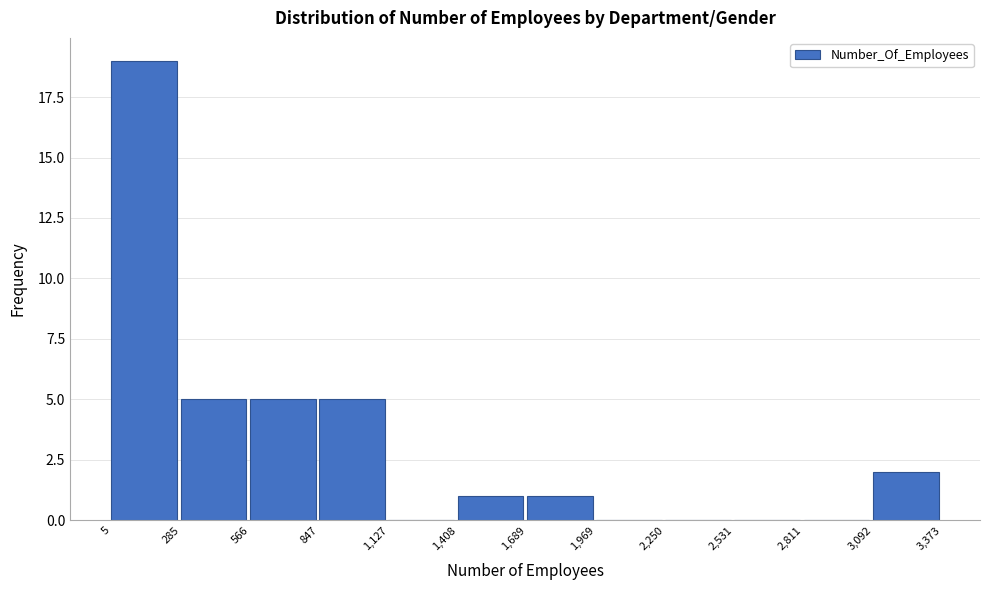

Over which range of the x-axis is the bar tallest?

5 to 285